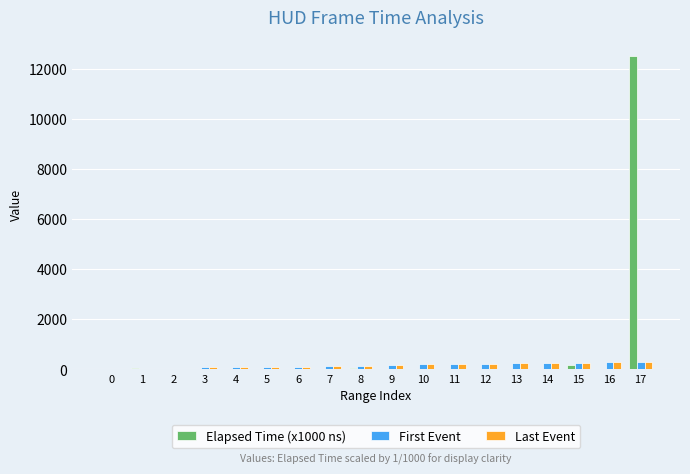

How many groups of bars are there?

18